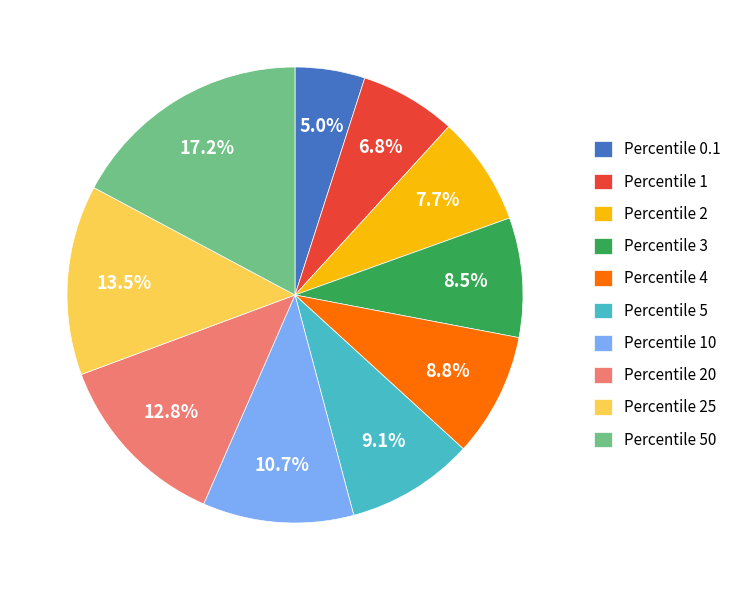

What is the ratio of the value at Percentile 20 to the value at Percentile 4?

1.5